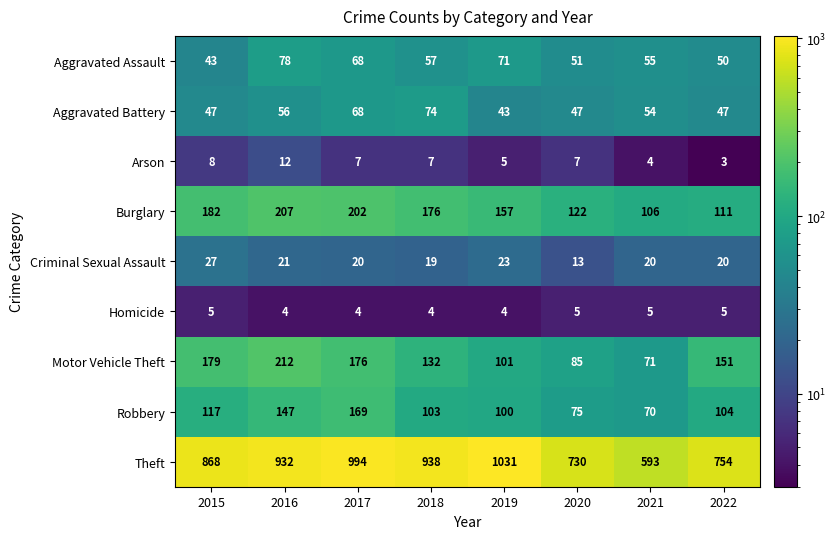

Count the number of categories in the chart.

8